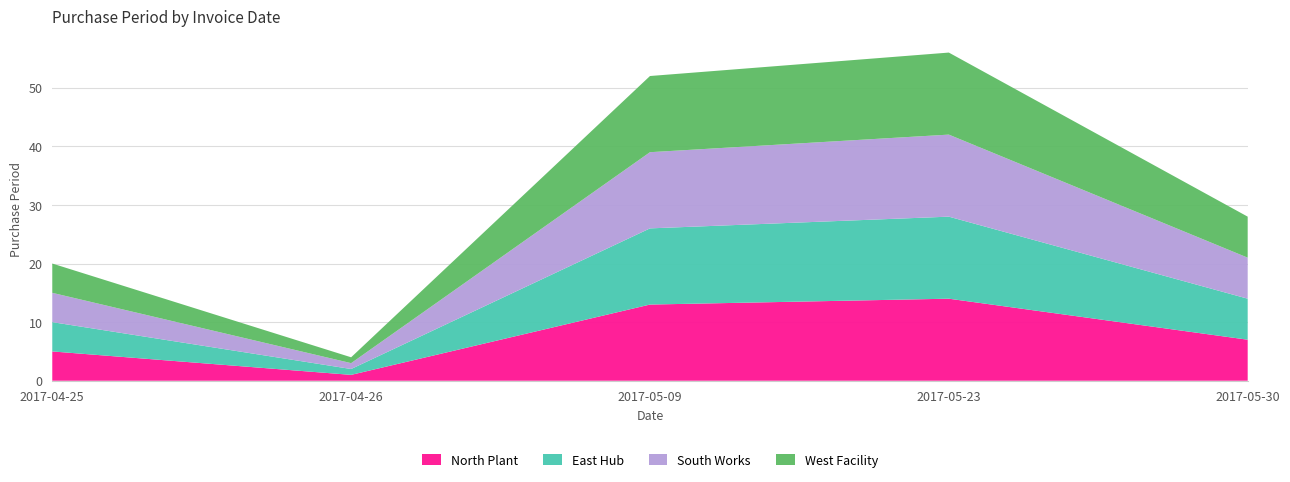

Reading right to left, what are all the values shown in this chart?

North Plant: 7	14	13	1	5
East Hub: 7	14	13	1	5
South Works: 7	14	13	1	5
West Facility: 7	14	13	1	5